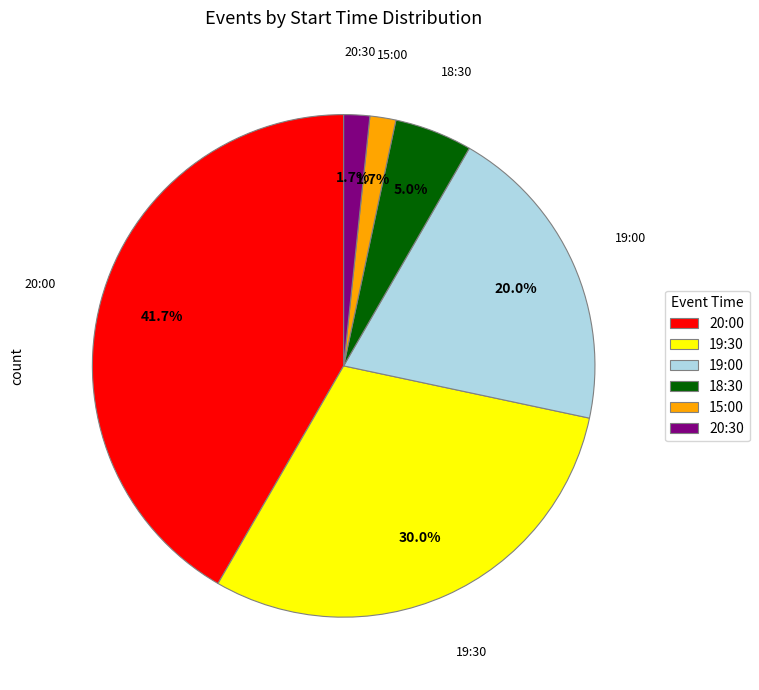

Which has a higher value, 15:00 or 19:30?

19:30